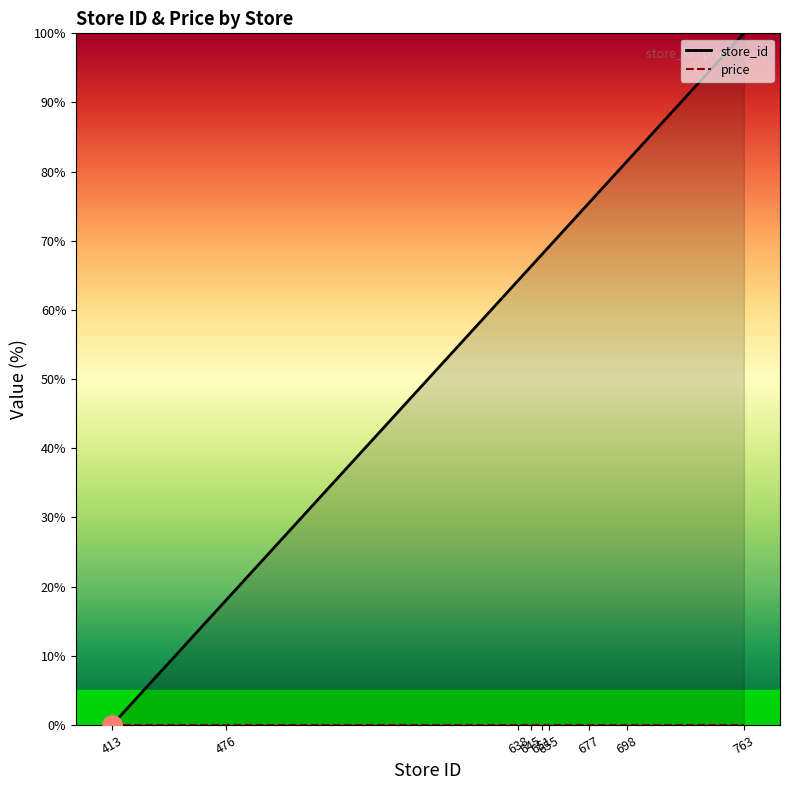

Between 655 and 413, which is larger?

655